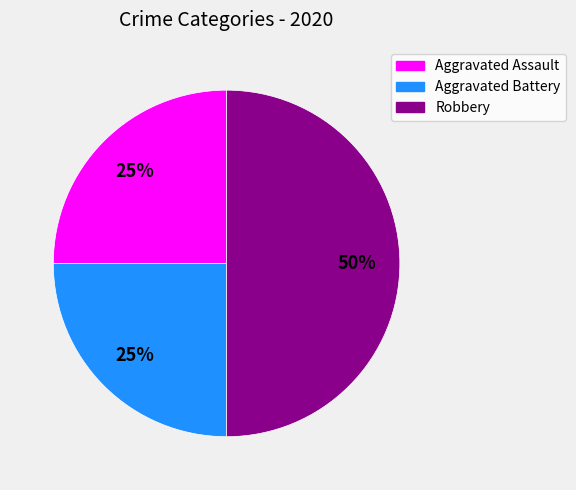

To the nearest percent, what is the difference between the largest and smallest slice percentages?

25%